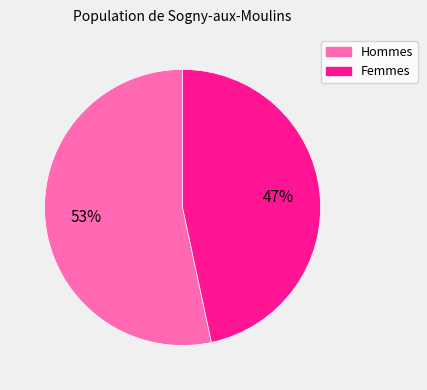

Count the number of slices in the pie.

2